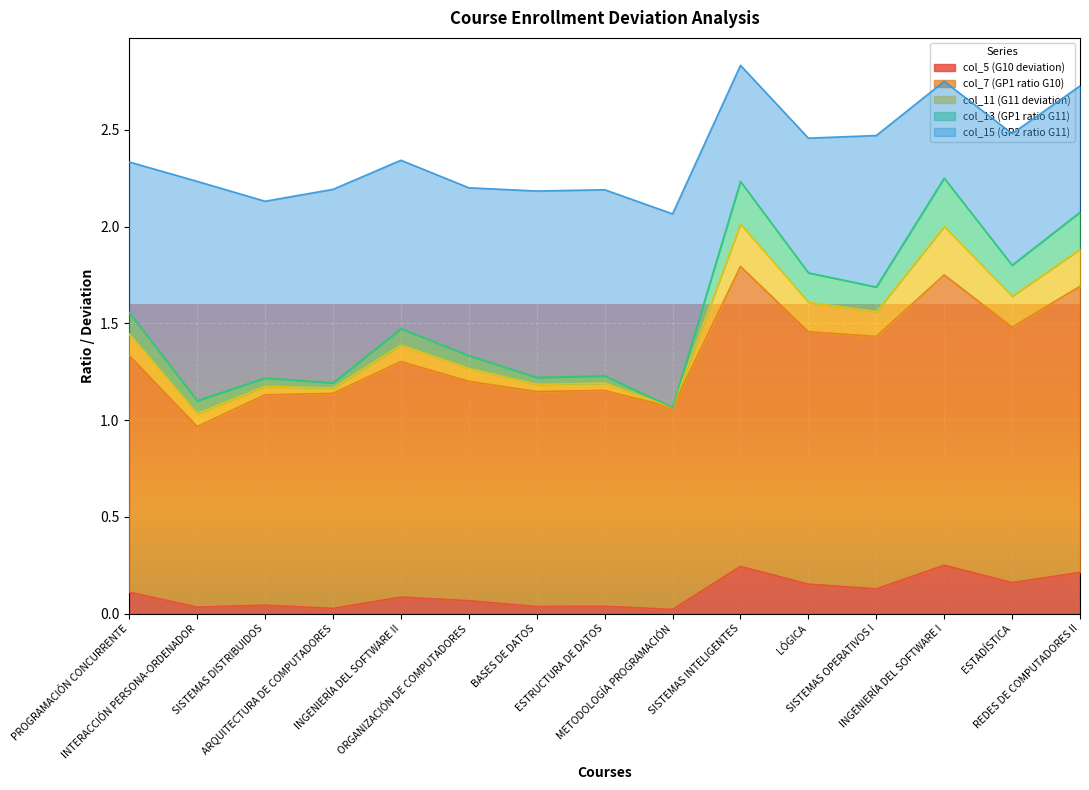

Is it true that col_7 (GP1 ratio G10) equals 2.3 at SISTEMAS OPERATIVOS I?

False